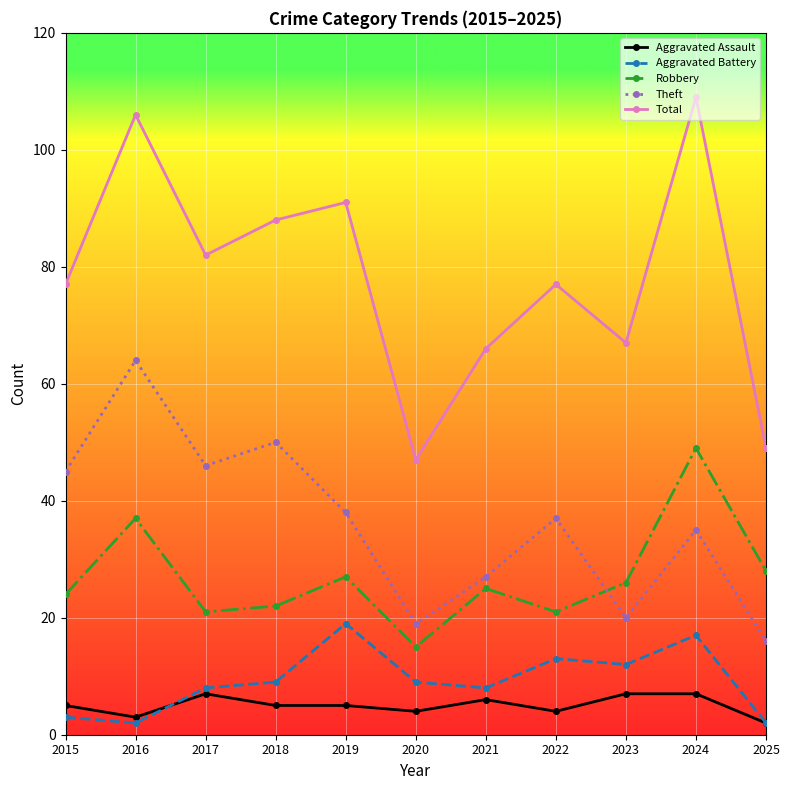

Which series has the largest range (max minus min)?

Total